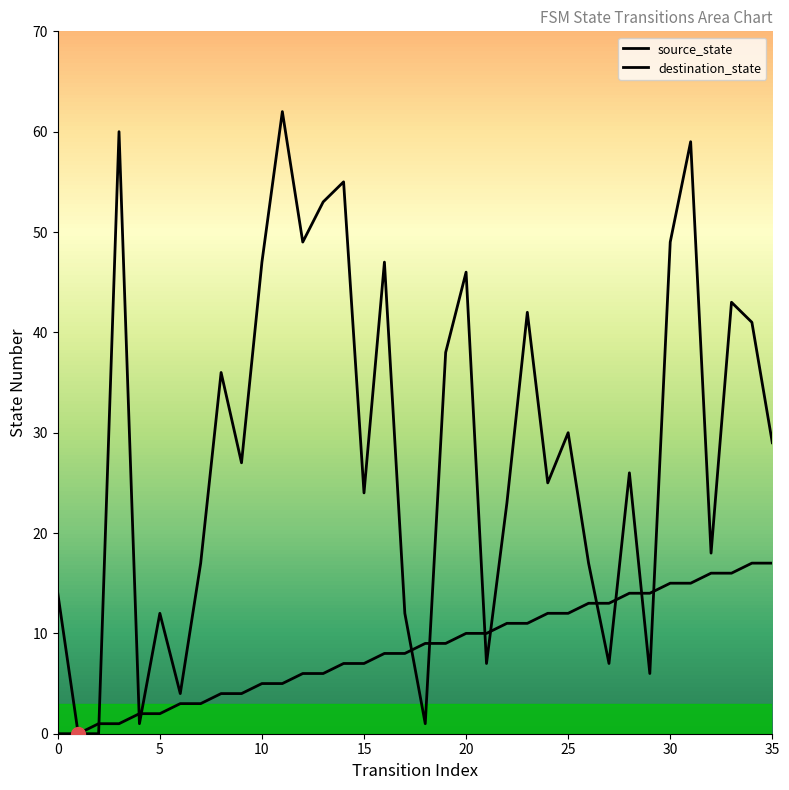

Reading right to left, extract all data points from this chart.

source_state: 35=17	34=17	33=16	32=16	31=15	30=15	29=14	28=14	27=13	26=13	25=12	24=12	23=11	22=11	21=10	20=10	19=9	18=9	17=8	16=8	15=7	14=7	13=6	12=6	11=5	10=5	9=4	8=4	7=3	6=3	5=2	4=2	3=1	2=1	1=0	0=0
destination_state: 35=29	34=41	33=43	32=18	31=59	30=49	29=6	28=26	27=7	26=17	25=30	24=25	23=42	22=23	21=7	20=46	19=38	18=1	17=12	16=47	15=24	14=55	13=53	12=49	11=62	10=47	9=27	8=36	7=17	6=4	5=12	4=1	3=60	2=0	1=0	0=14